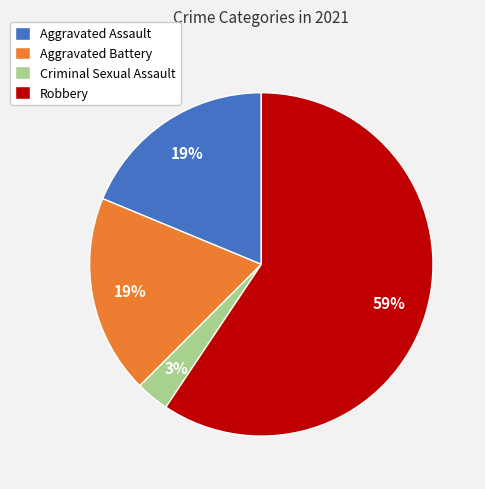

Is it true that Criminal Sexual Assault is 3% of the pie?

True